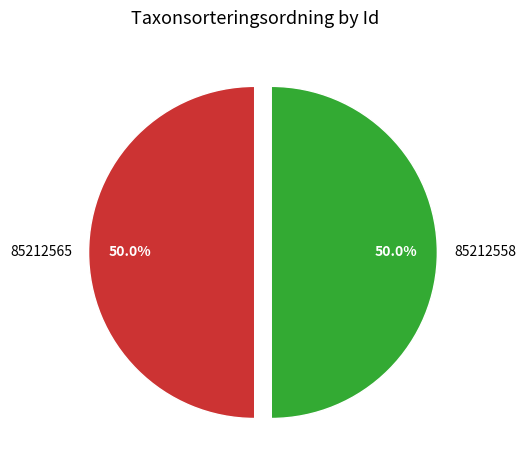

Combined, do 85212565 and 85212558 account for over 50%?

Yes